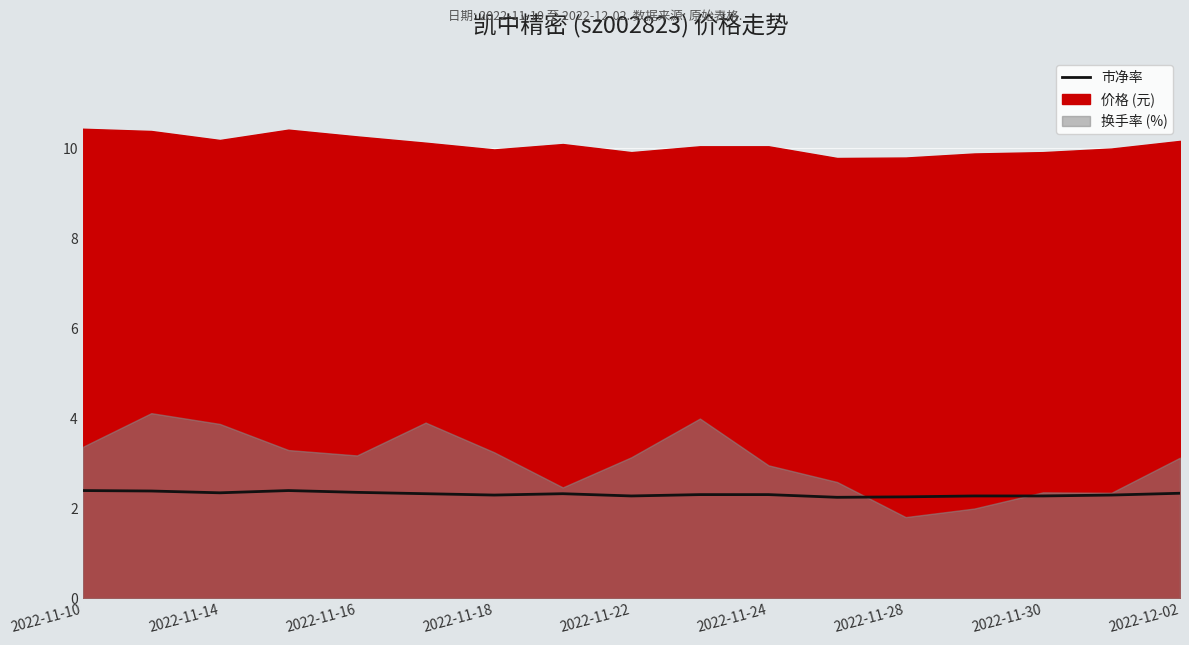

Does the chart display data point markers on the line(s)?

No